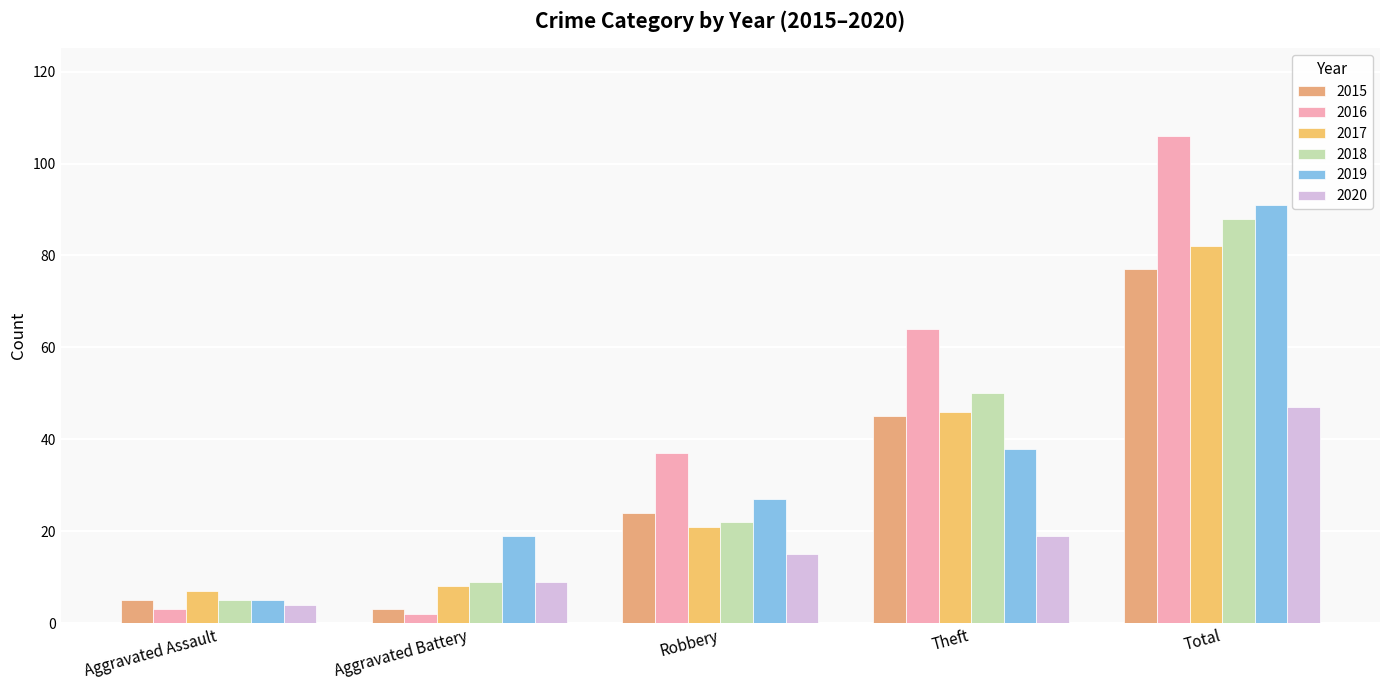

How many groups of bars are there?

5